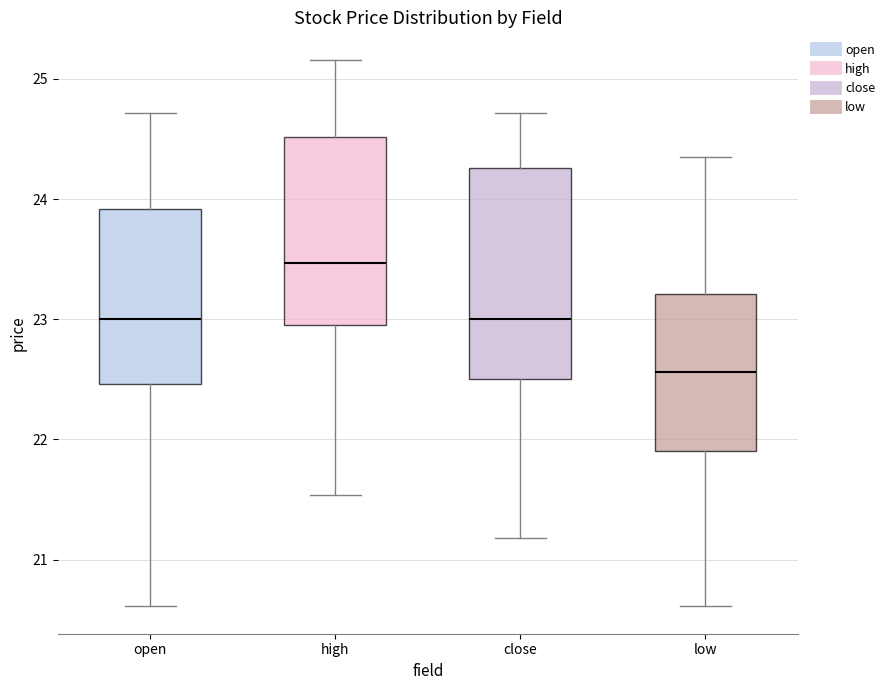

Reading left to right, transcribe this box plot: for each box, give where its median line is, the range the box spans, and where its two whiskers end, as read against the y-axis. The values are not printed on the chart, so give them approximately, as read against the axis.

open: median 23.0, box 22.5 to 23.9, whiskers 20.6 to 24.7
high: median 23.5, box 23.0 to 24.5, whiskers 21.5 to 25.2
close: median 23.0, box 22.5 to 24.3, whiskers 21.2 to 24.7
low: median 22.6, box 21.9 to 23.2, whiskers 20.6 to 24.4